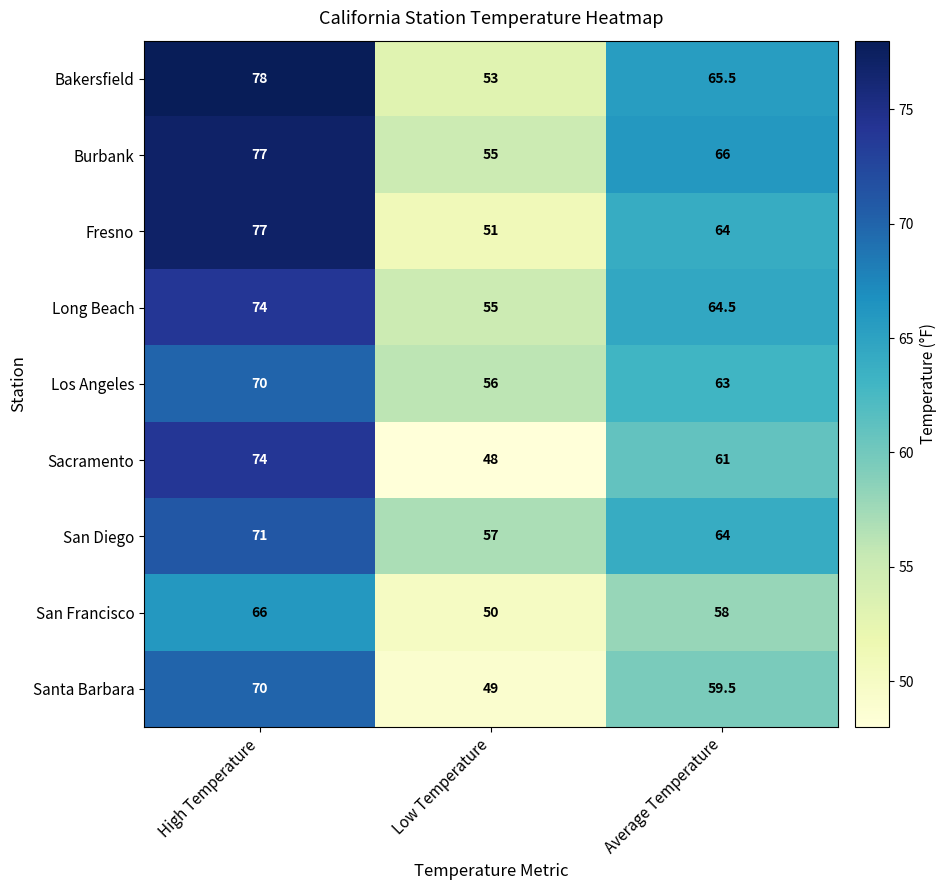

True or false: Sacramento has a value of 17.6 at High Temperature.

False